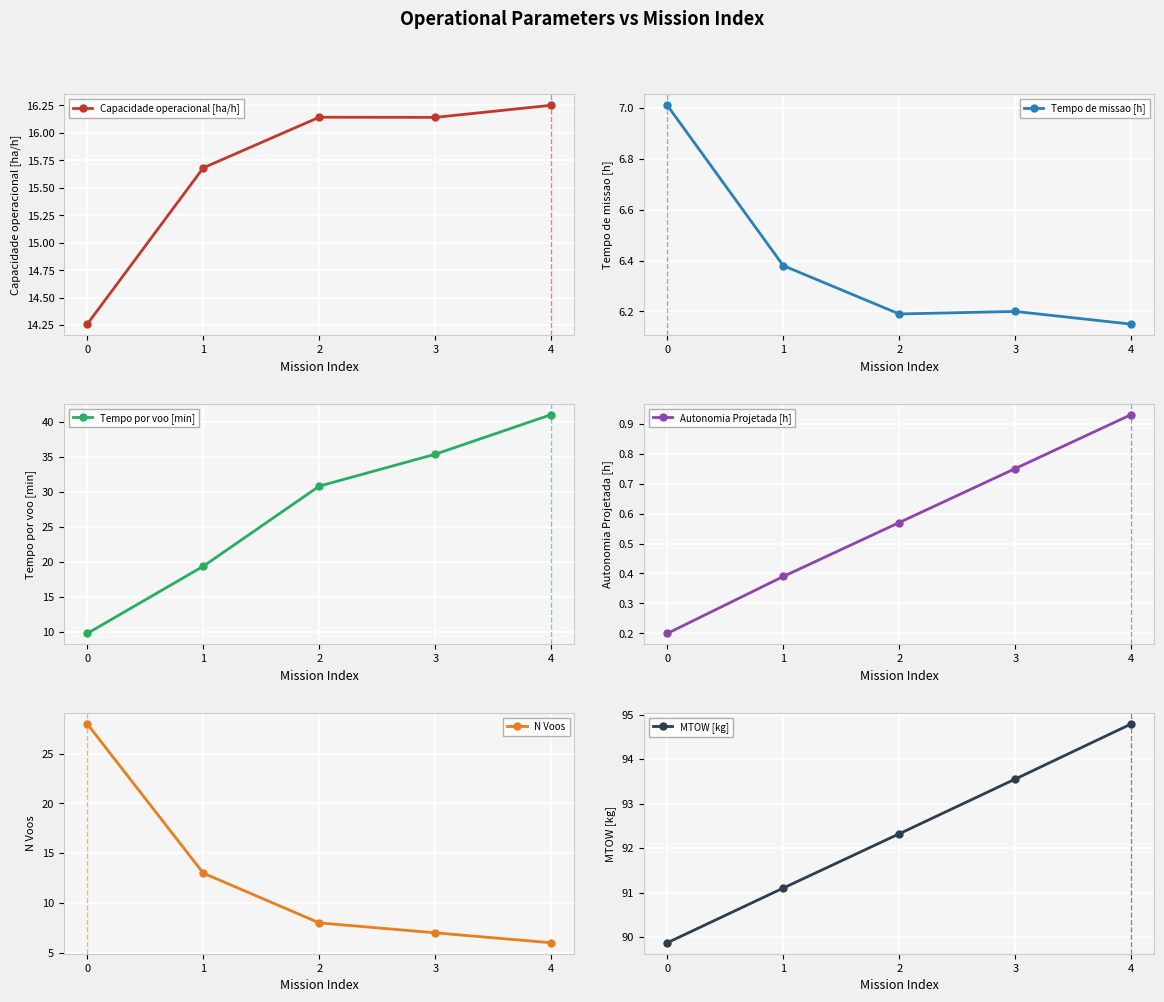

Rank the series at 1 from highest to lowest value.

MTOW [kg], Tempo por voo [min], Capacidade operacional [ha/h], N Voos, Tempo de missao [h], Autonomia Projetada [h]